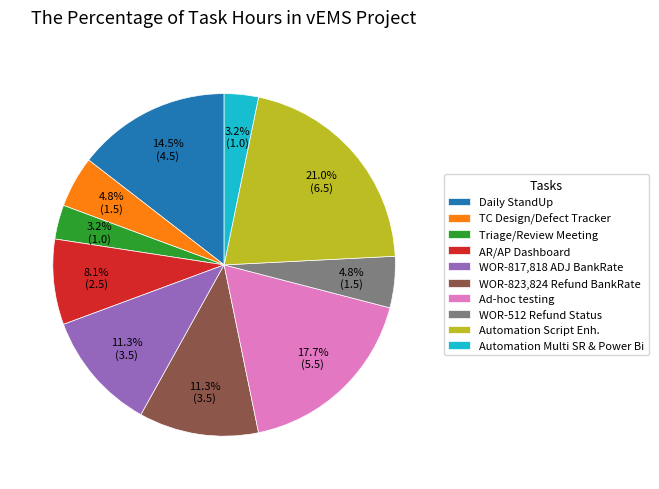

Is the sum of Triage/Review Meeting and Daily StandUp greater than half?

No